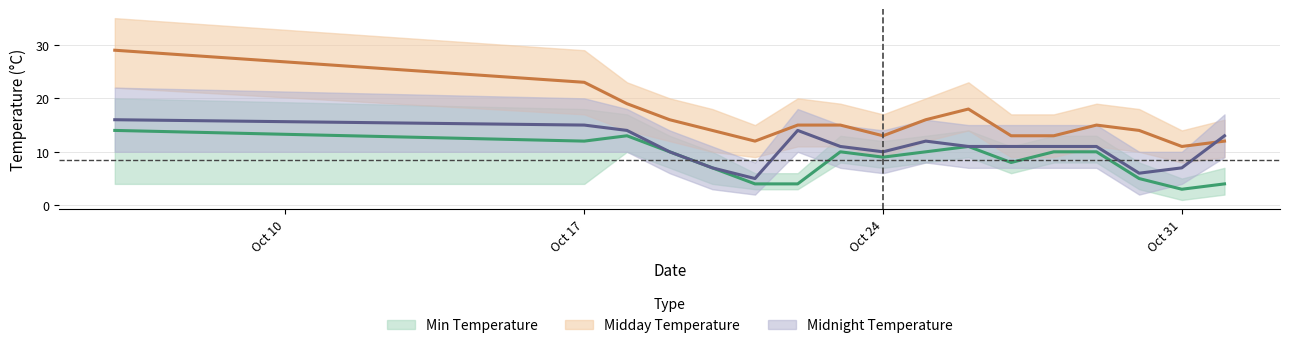

Is this an area chart (filled region under the line)?

No